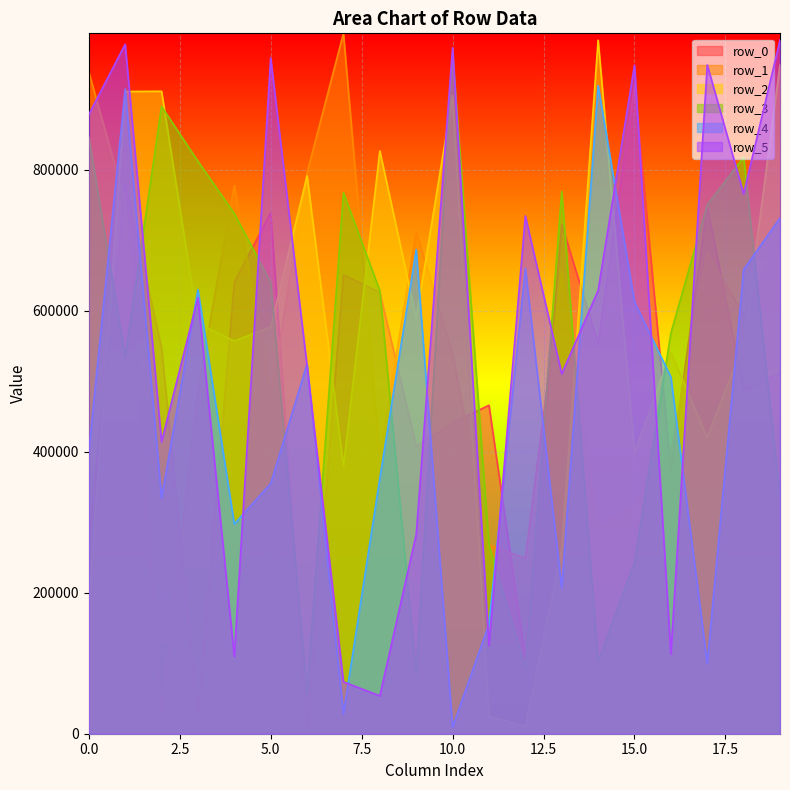

Reading left to right, list all the values displayed in this chart.

row_0: 274695	780678	547700	26869	640767	739348	9920	651245	626322	408058	441057	466221	107316	722956	553895	919692	374630	748330	488926	511351
row_1: 939017	755325	29417	488080	778264	478114	796059	993945	393046	712212	539212	267685	249075	655558	295093	324369	399701	682433	594925	703545
row_2: 181440	911375	911728	582436	557191	577344	791738	379308	827005	589602	905474	25047	10237	262148	984197	398658	541265	420433	554791	949599
row_3: 846596	534920	890128	812407	738154	640701	56838	767795	628657	83667	964622	268034	93262	769379	101961	243332	568471	750432	818246	334736
row_4: 400712	914927	334298	630433	297569	355153	524718	28095	362593	687095	9466	155572	660552	206799	919833	612752	506238	99929	658665	731943
row_5: 878808	978454	414127	618858	109510	959176	521691	73605	53795	282824	973370	125144	734691	510626	629061	948781	112954	949129	766213	984440